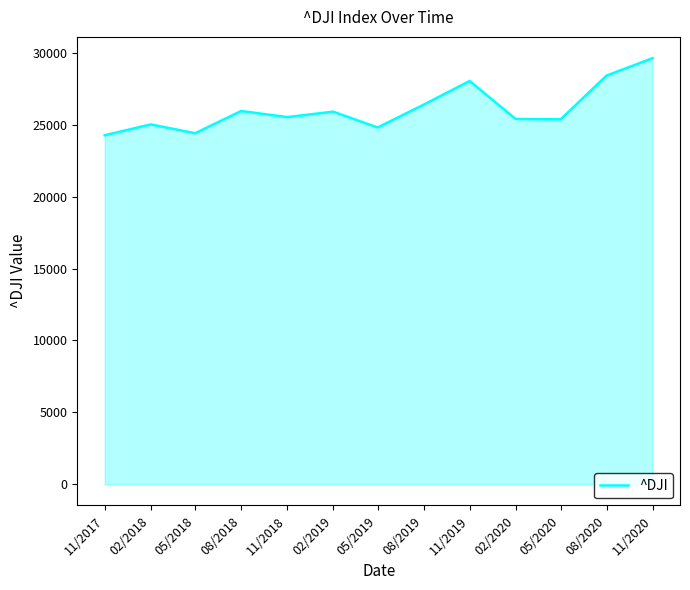

At which label is the value closest to 26955?

08/2019